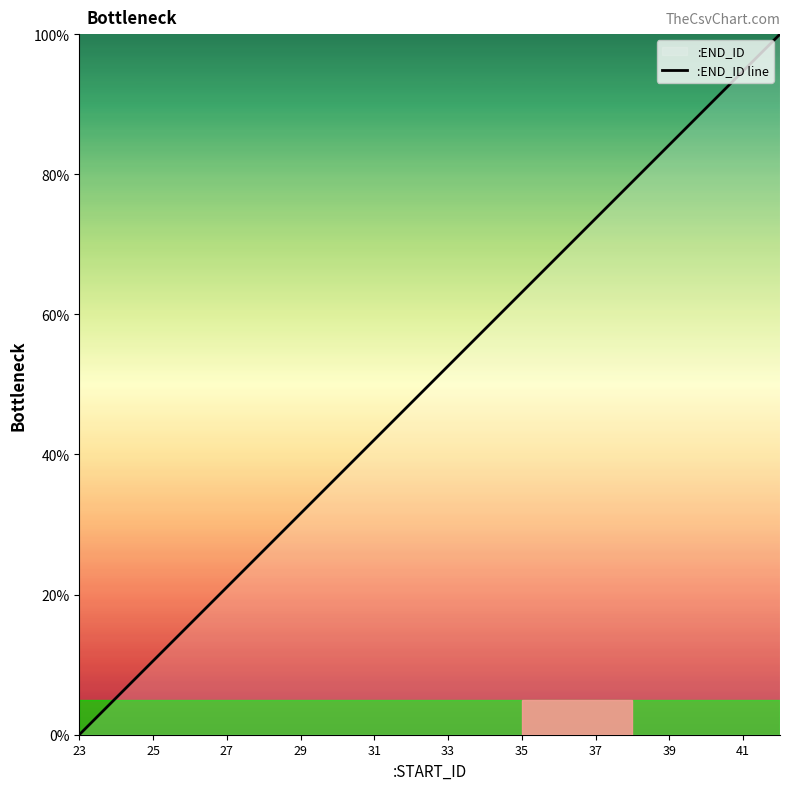

Reading left to right, transcribe all the data shown in this chart.

0.0	5.3	10.5	15.8	21.1	26.3	31.6	36.8	42.1	47.4	52.6	57.9	63.2	68.4	73.7	78.9	84.2	89.5	94.7	100.0